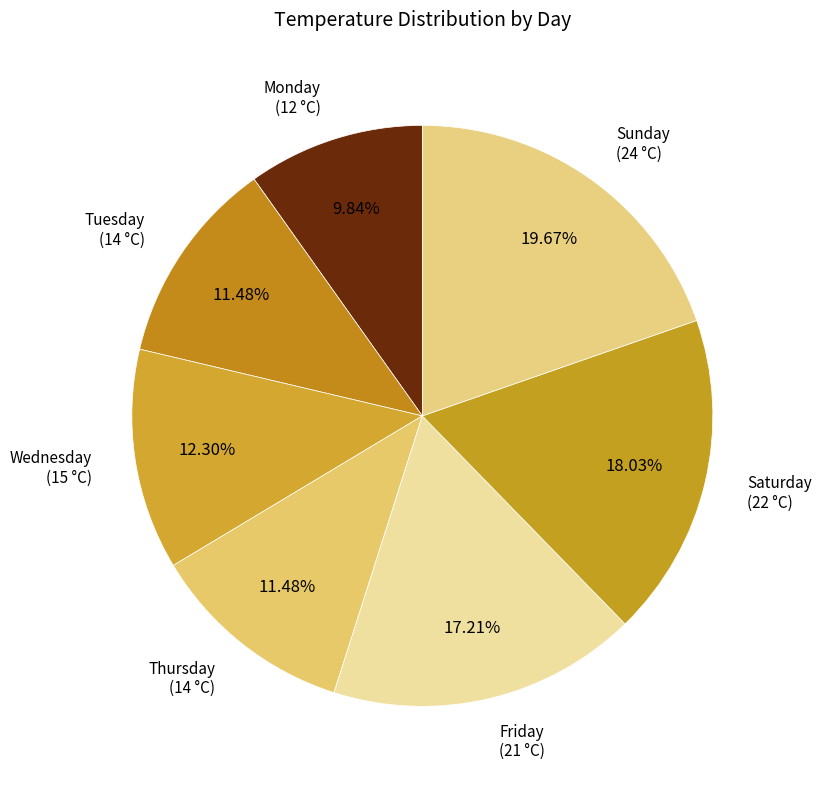

Which has a higher value, Wednesday (15 °C) or Saturday (22 °C)?

Saturday (22 °C)